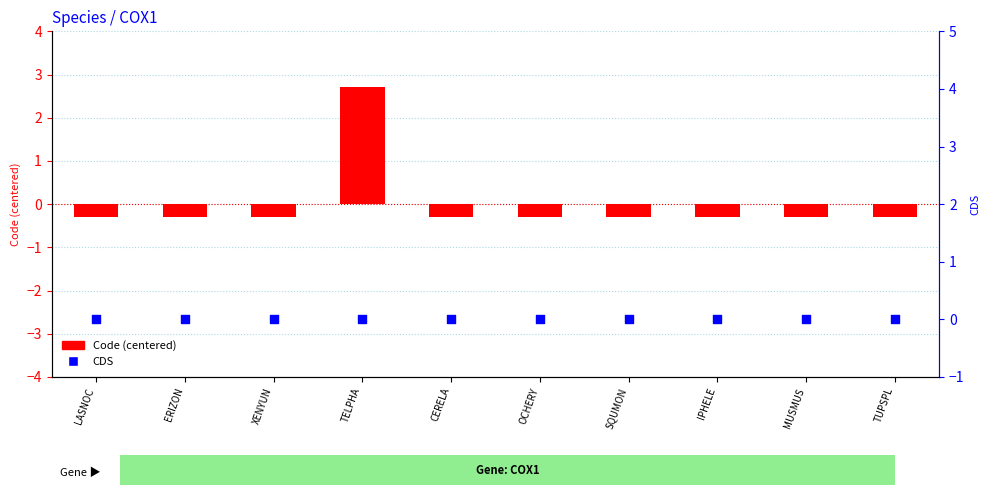

Which series reaches the maximum Y coordinate?

Code (centered)